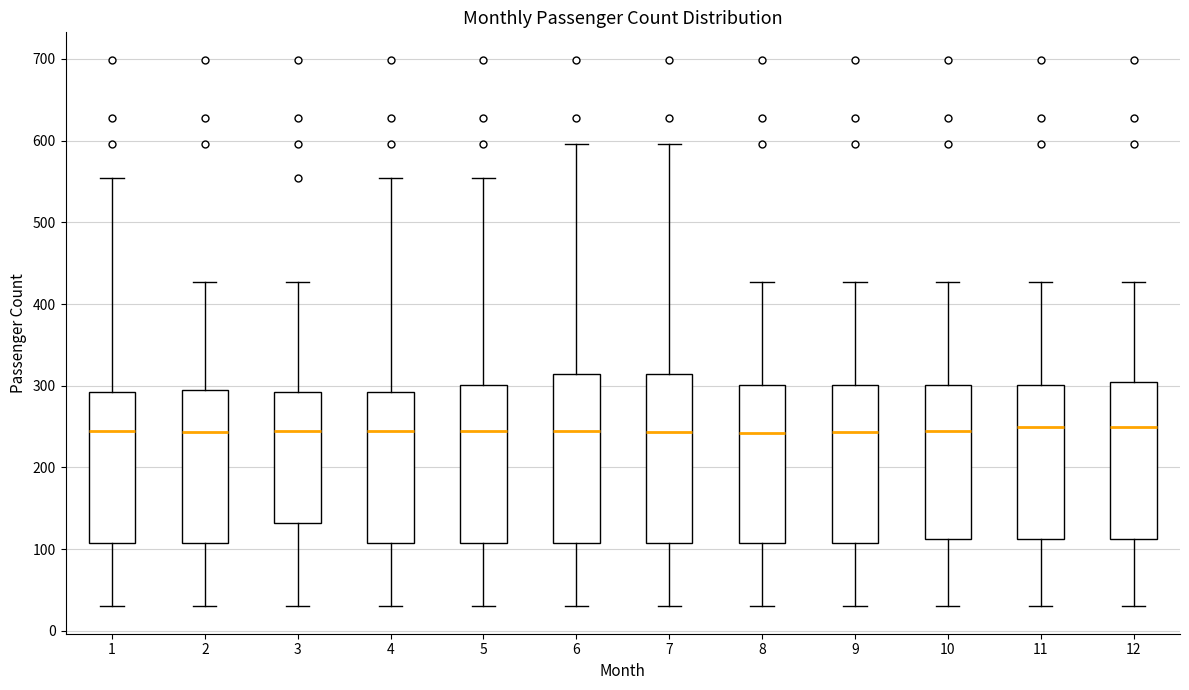

Where is the lower edge of the box at x = 3 on the y-axis? The values are not printed on the chart, so give them approximately, as read against the axis.

130